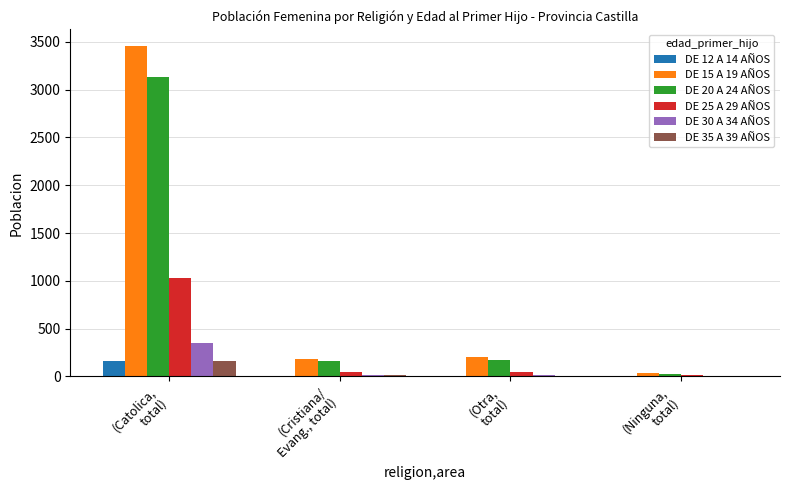

What is the greatest value displayed?

3459